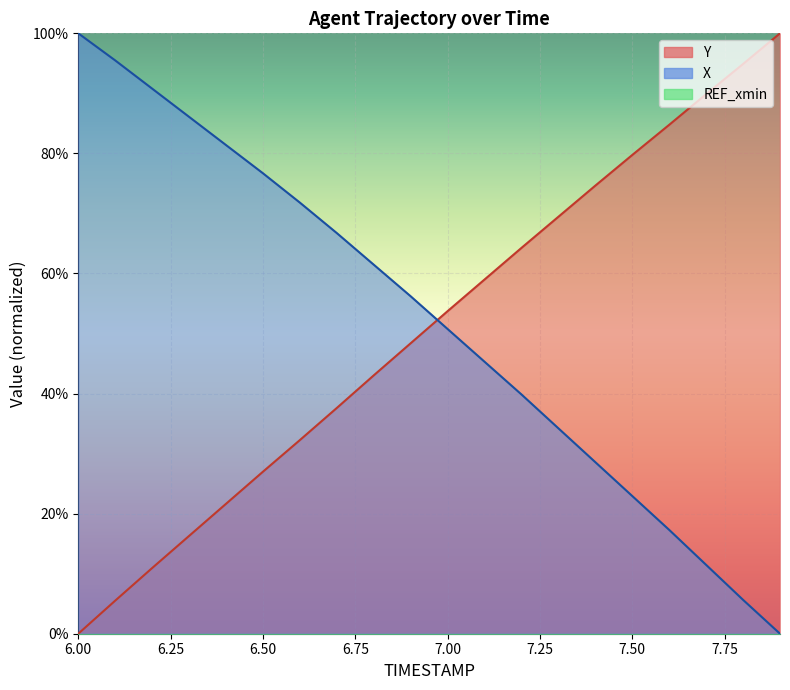

What is the maximum value for Y?

100.0